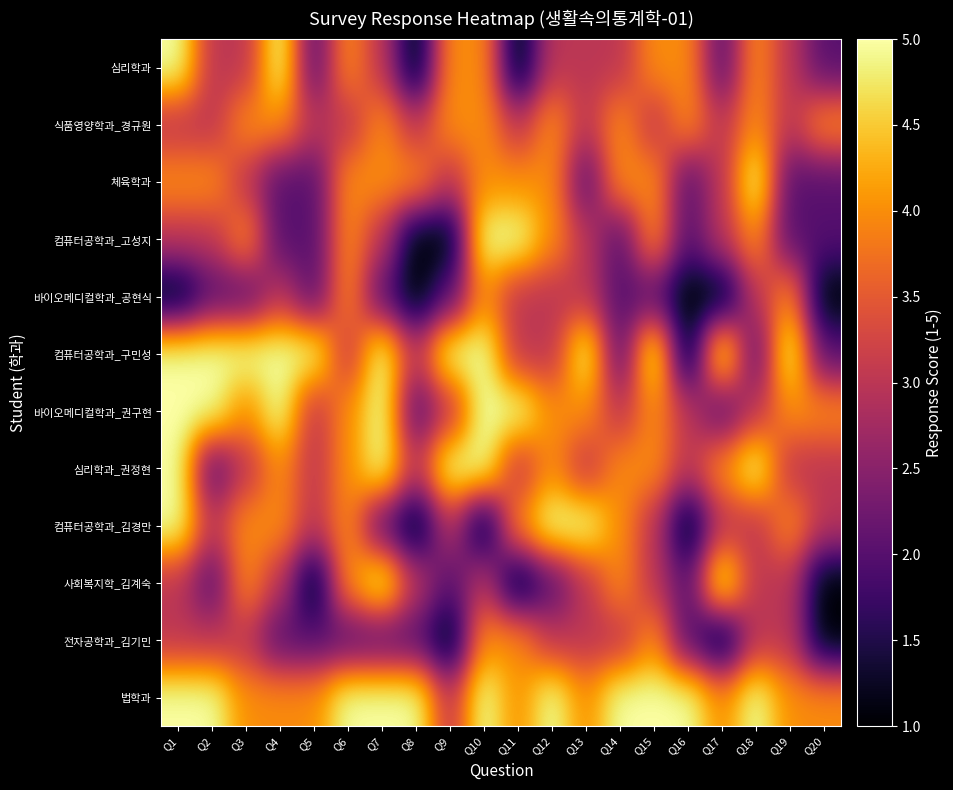

Between Q11 and Q20, which is larger?

Q20